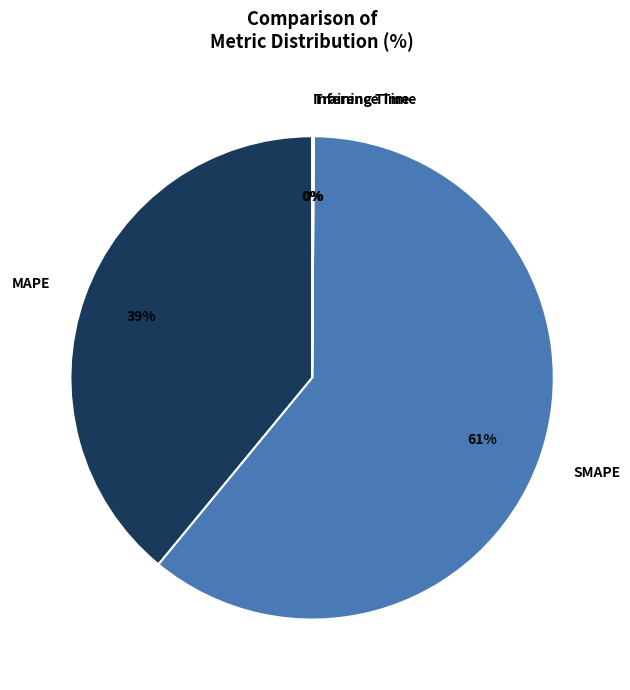

Which slice is the largest?

SMAPE